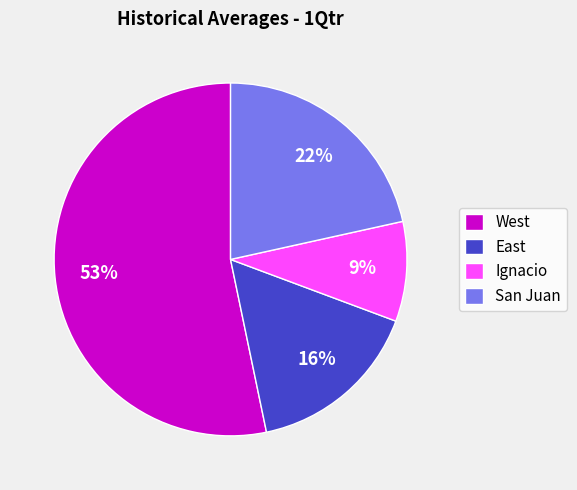

To the nearest percent, what is the combined percentage of San Juan and West?

75%